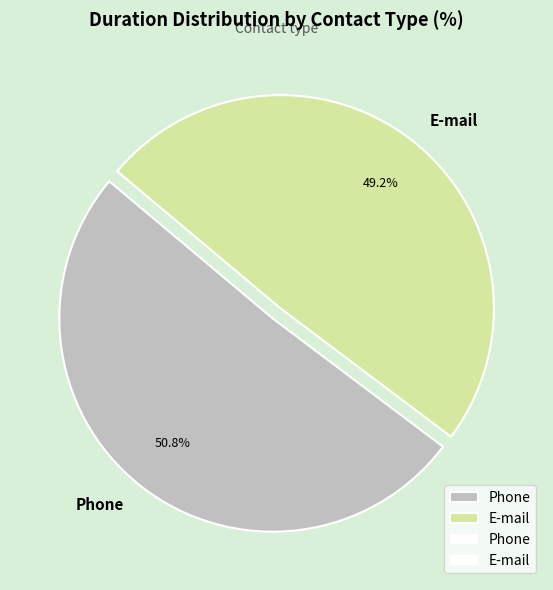

Which category accounts for the majority?

Phone